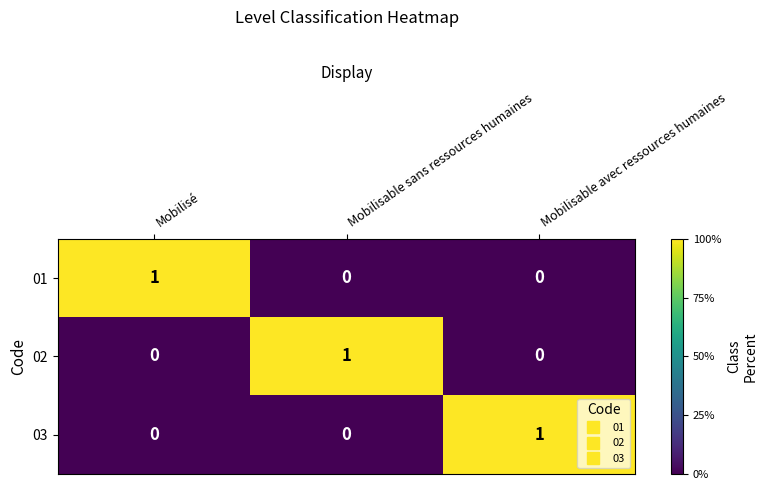

Reading right to left, list all the values displayed in this chart.

01: Mobilisable avec ressources humaines=0	Mobilisable sans ressources humaines=0	Mobilisé=1
02: Mobilisable avec ressources humaines=0	Mobilisable sans ressources humaines=1	Mobilisé=0
03: Mobilisable avec ressources humaines=1	Mobilisable sans ressources humaines=0	Mobilisé=0